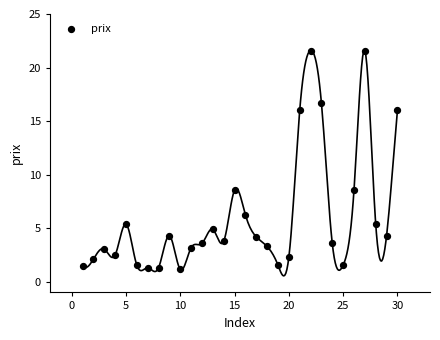

What is the range of X values (max minus min)?

29.0